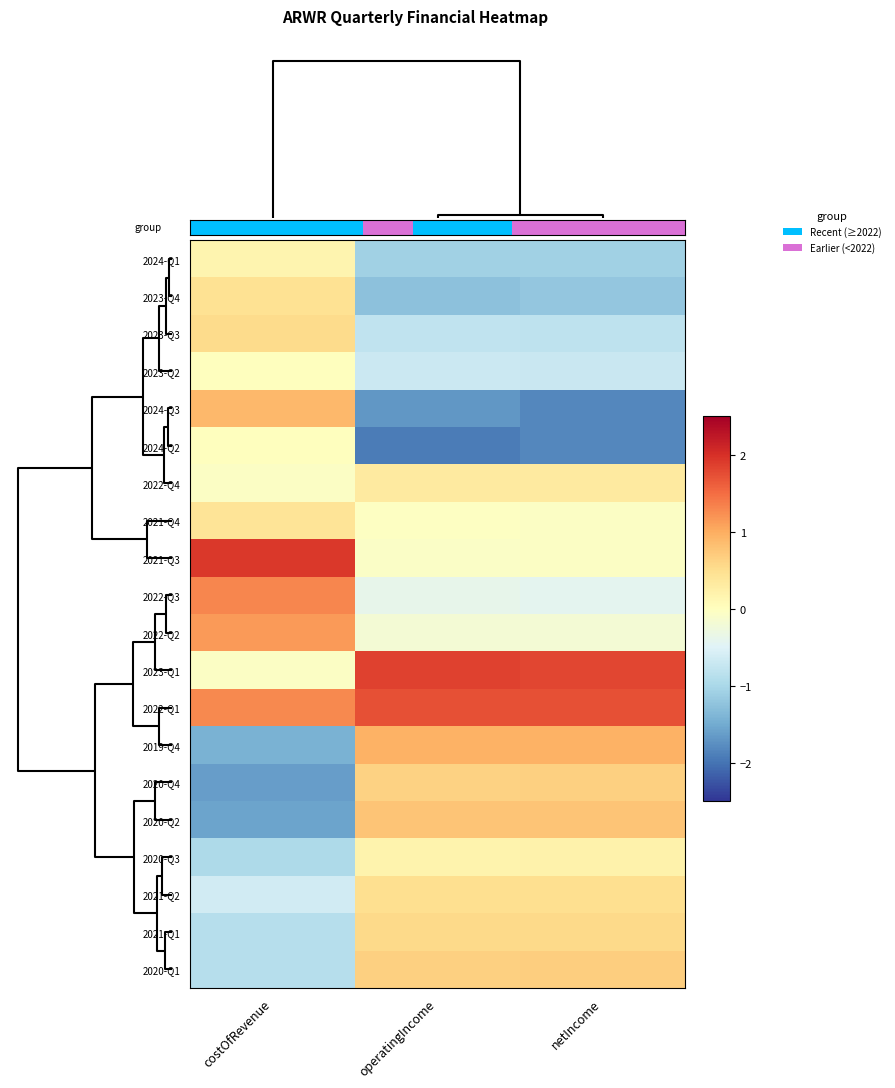

Count the number of categories in the chart.

3